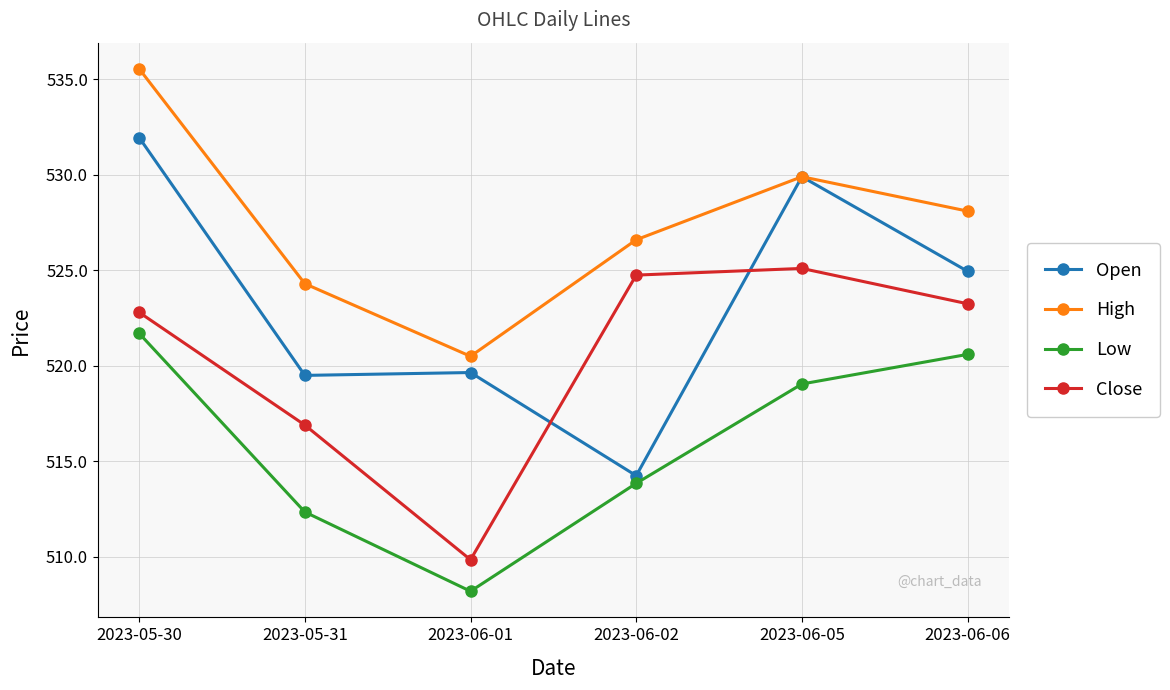

The High series shows 186.1 at 2023-06-05. True or false?

False